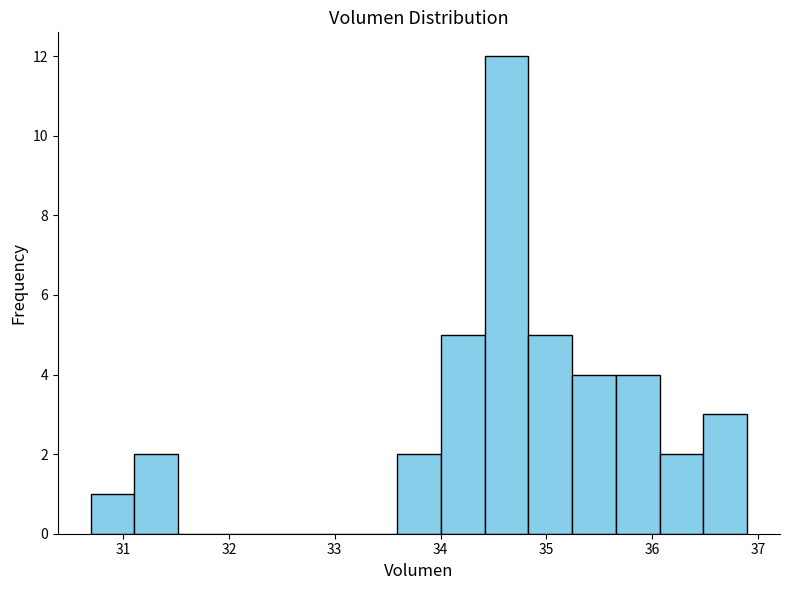

Which range on the x-axis has the tallest bar?

34.4 to 34.8